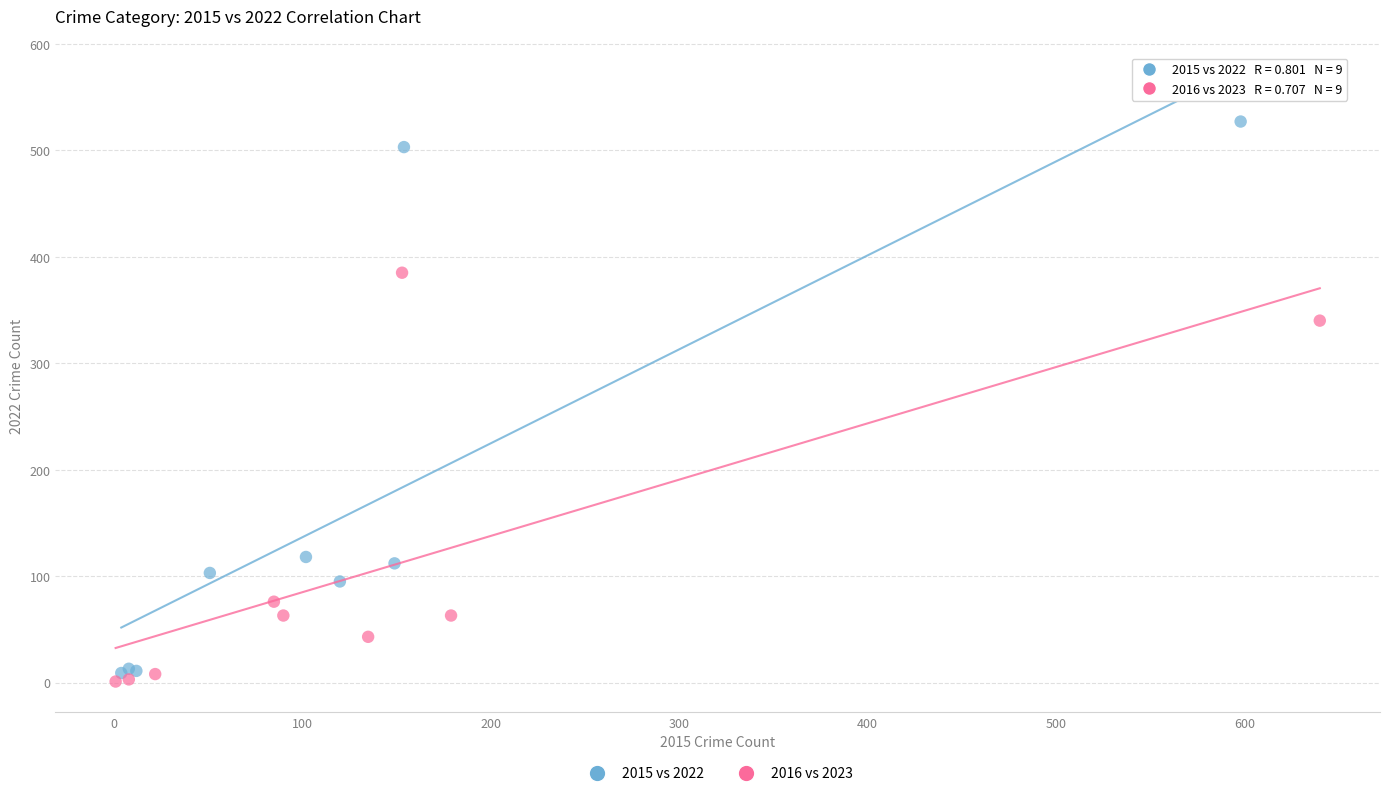

Which series reaches the maximum Y coordinate?

2015 vs 2022